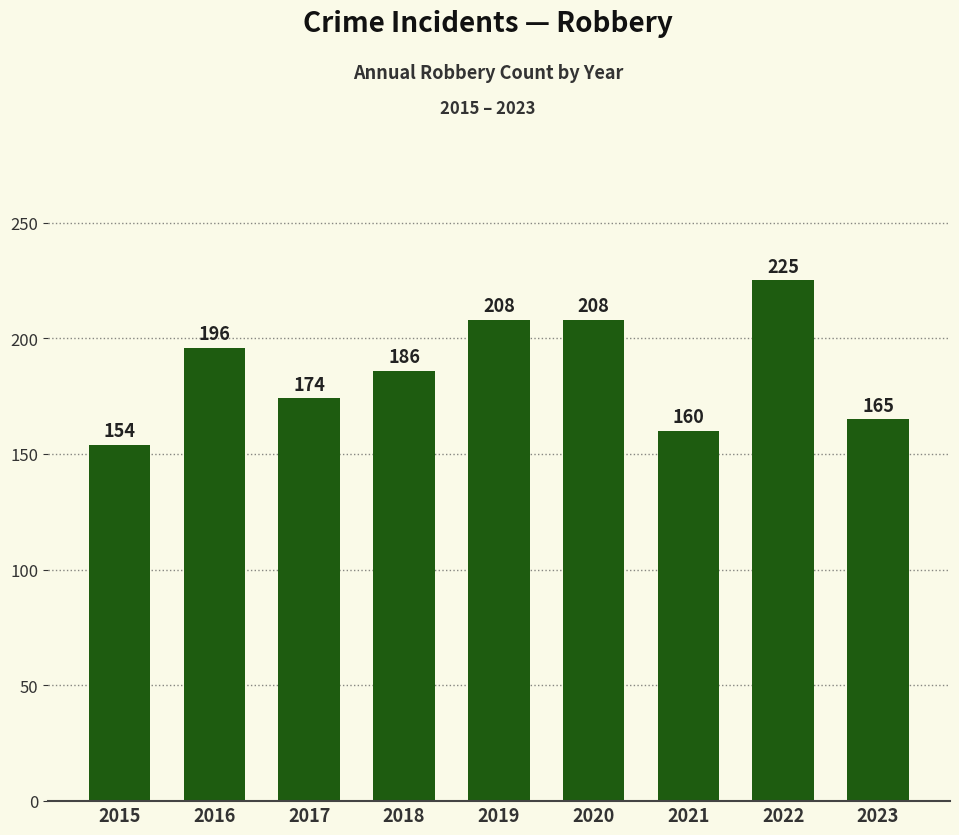

What is the average value?

186